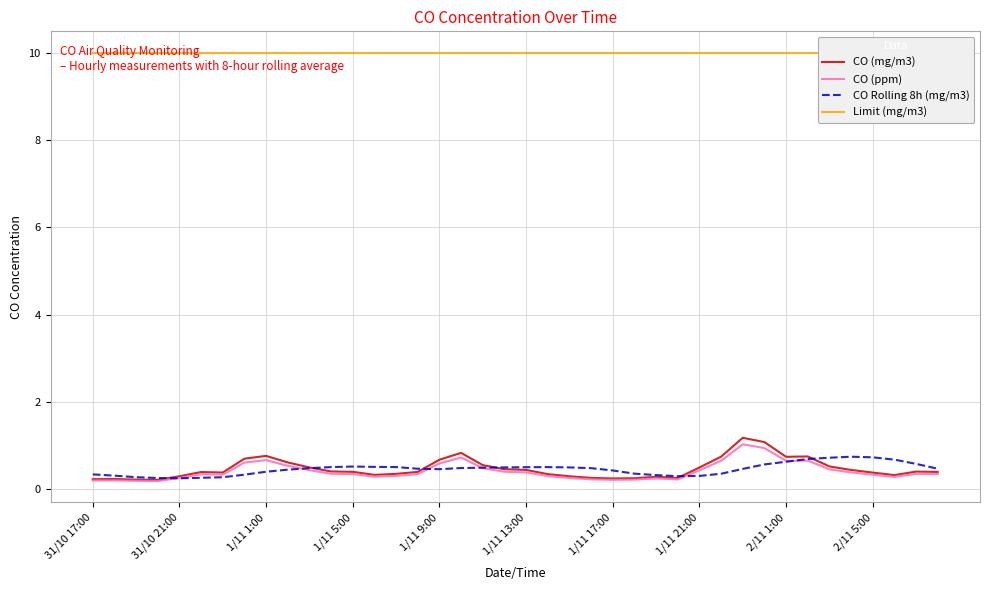

How many interior local peaks does the CO (ppm) series have?

8